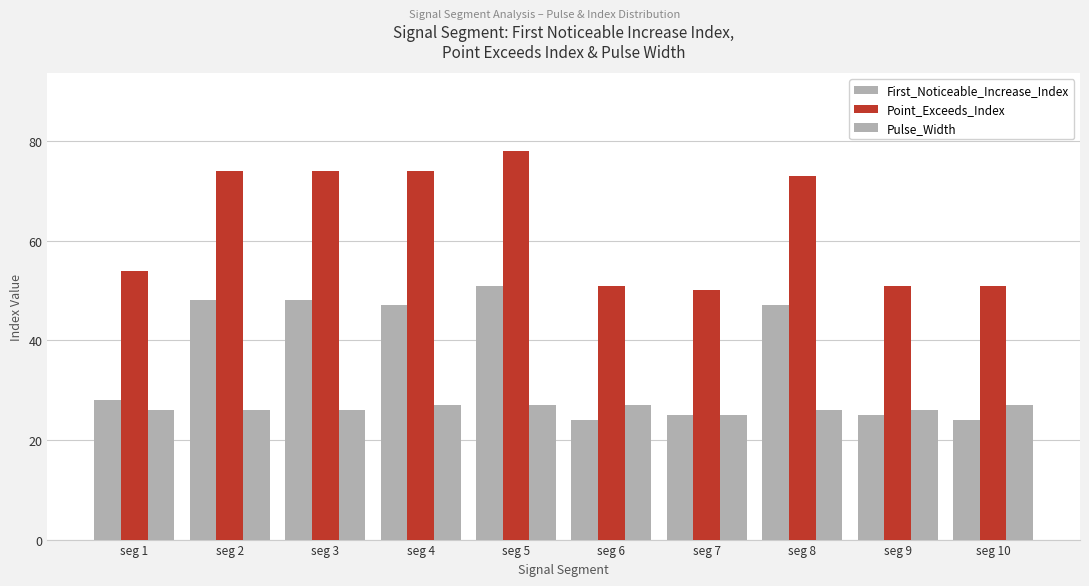

Which series changed the most between seg 1 and seg 2?

First_Noticeable_Increase_Index